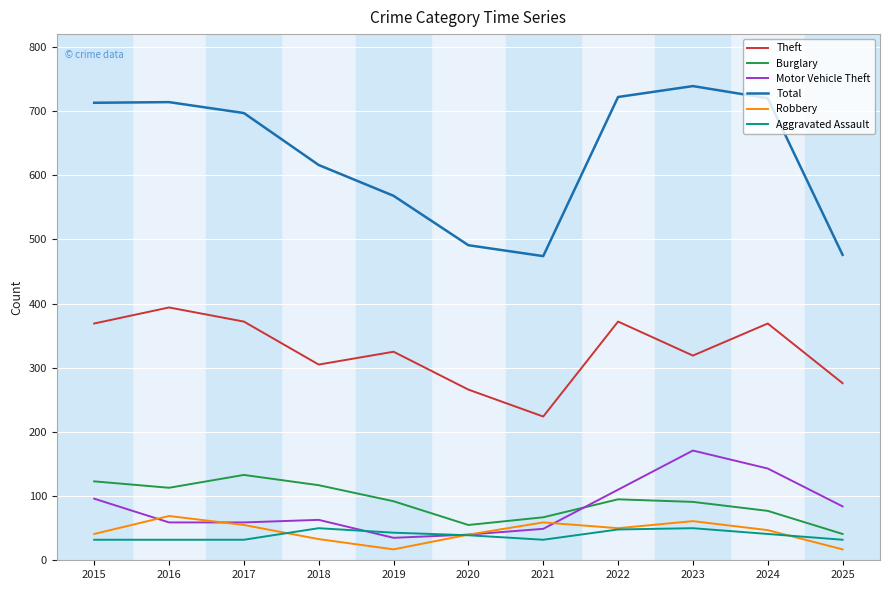

Between 2019 and 2024, which series saw the biggest shift?

Total